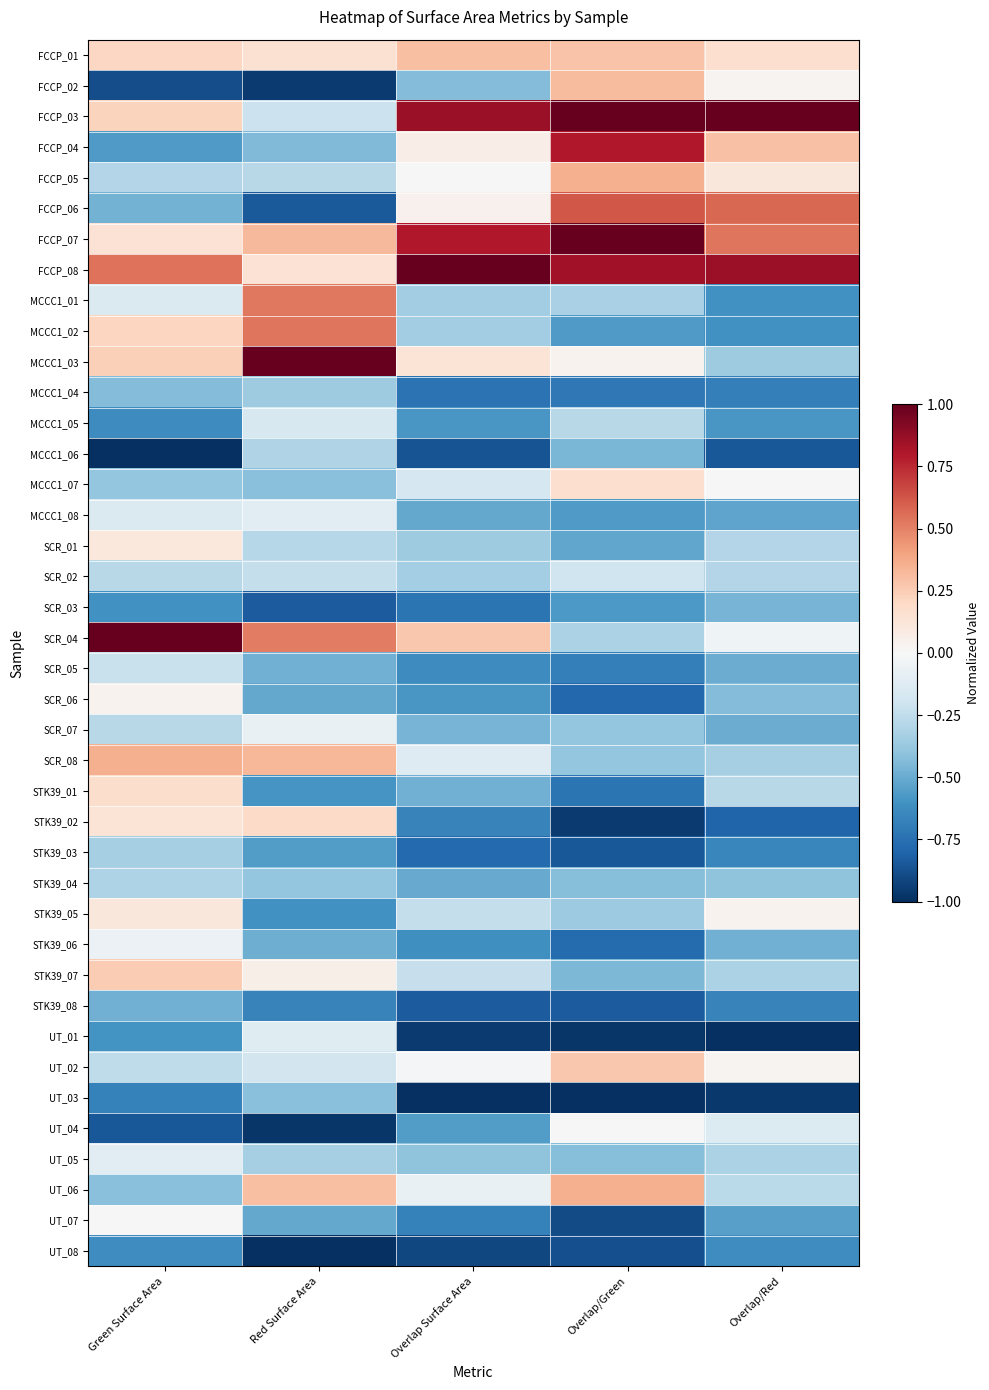

What is the difference between the highest and lowest values at Overlap/Red?

2.0